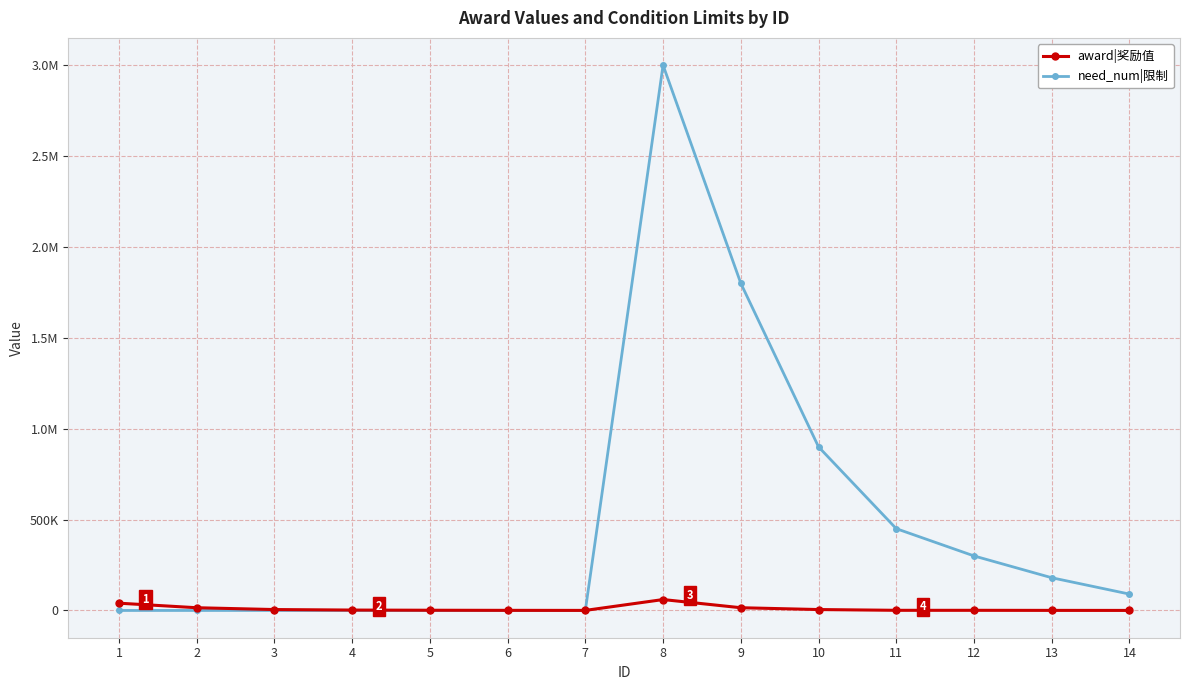

What are all the series names shown in the legend?

award|奖励值, need_num|限制